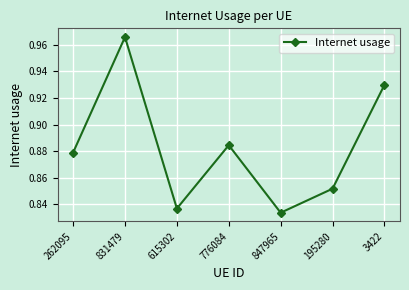

Rank the categories by value from highest to lowest.

831479, 3422, 776084, 262095, 195280, 615302, 847965